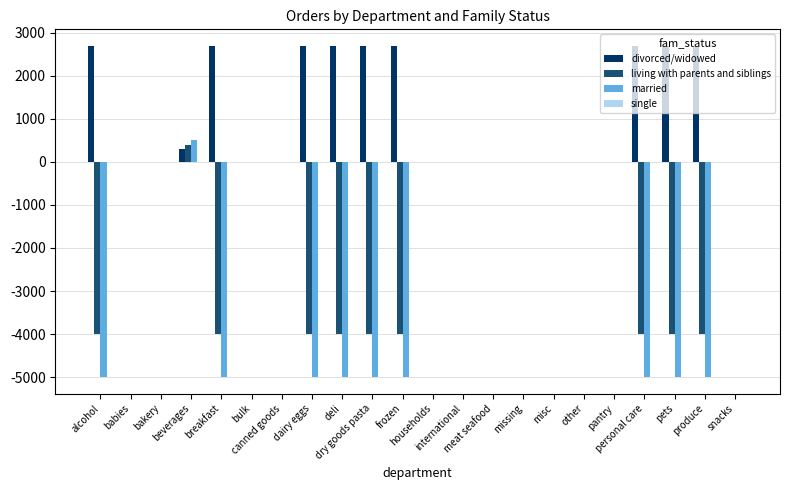

Does the chart contain stacked bars?

No